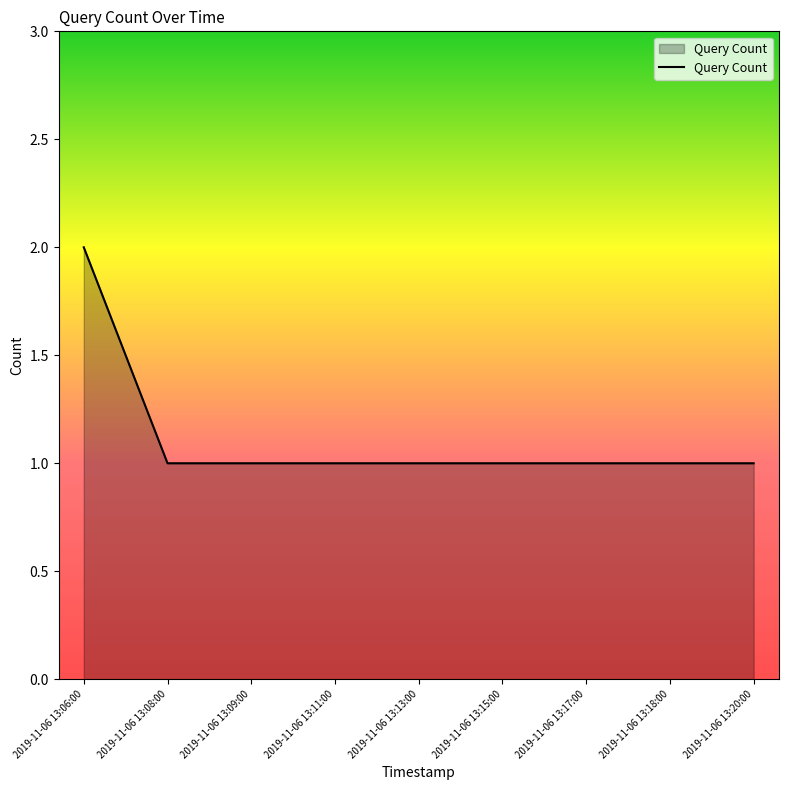

How many series are shown in this chart?

1